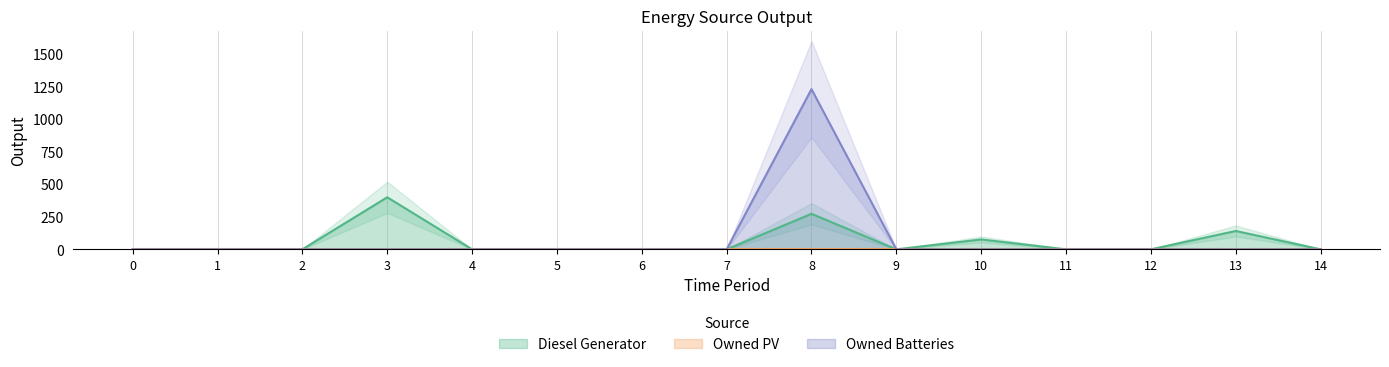

Is it true that Owned Batteries equals 1638 at 8?

False